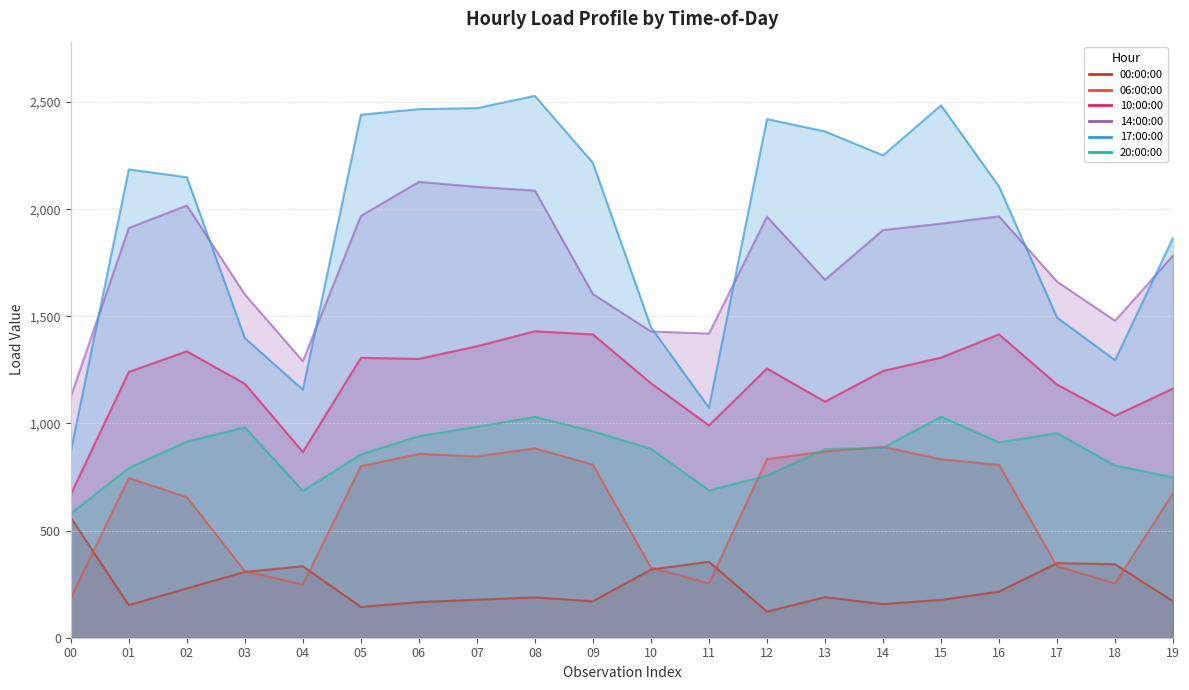

How many series are shown in this chart?

6